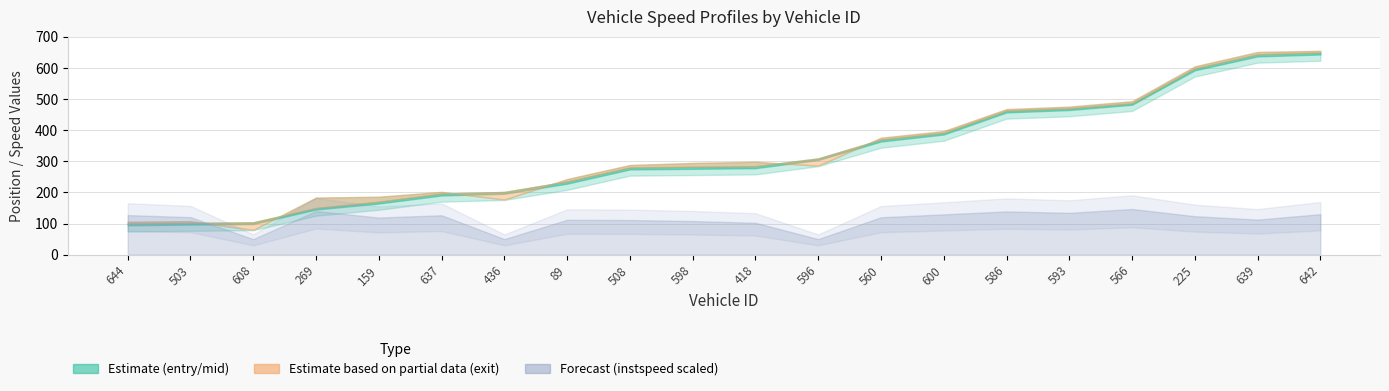

Reading left to right, extract all data points from this chart.

entry: 94.3	96.5	98.5	145.1	164.3	190.2	195.7	228.1	273.8	275.7	277.8	304.2	363.5	386.0	456.9	464.6	481.5	592.1	636.8	643.0
mid: 100.2	102.1	104.0	150.0	170.3	196.3	201.5	235.0	280.2	282.4	284.2	309.3	369.5	391.5	462.6	470.1	486.4	598.3	643.5	649.3
exit: 105.9	107.6	79.5	183.3	186.1	201.7	177.0	242.9	288.0	294.6	298.4	285.9	375.6	397.0	467.6	475.5	492.8	604.9	651.1	654.7
instspeed: 12.7	12.1	5.0	14.0	11.9	12.7	5.0	11.2	11.1	10.8	10.2	5.0	12.0	12.9	13.9	13.4	14.7	12.4	11.3	13.0